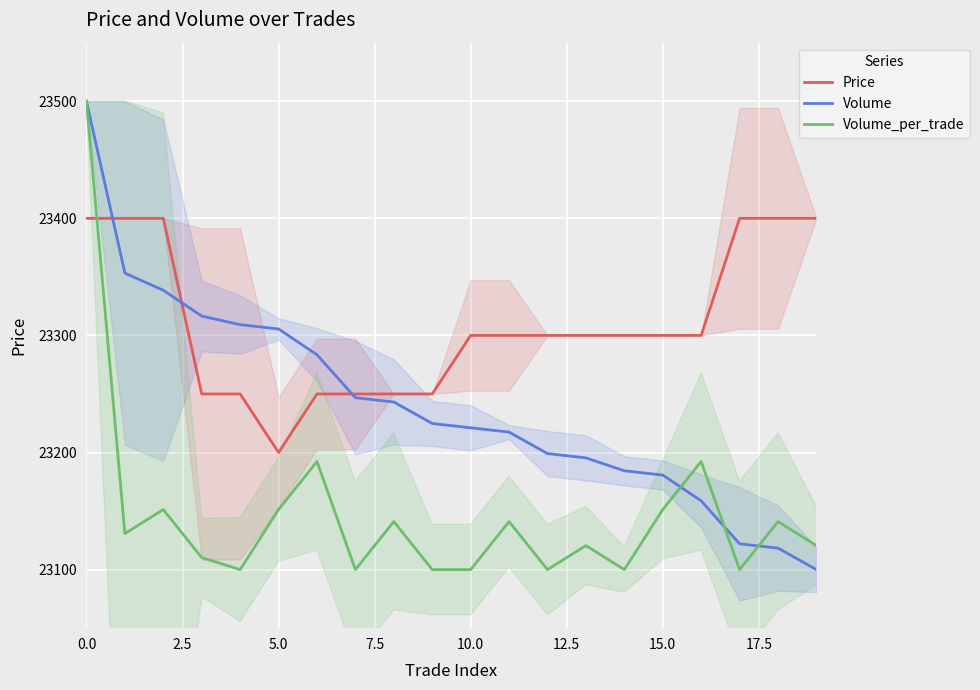

What is the sum of all Volume_per_trade values?

462943.6